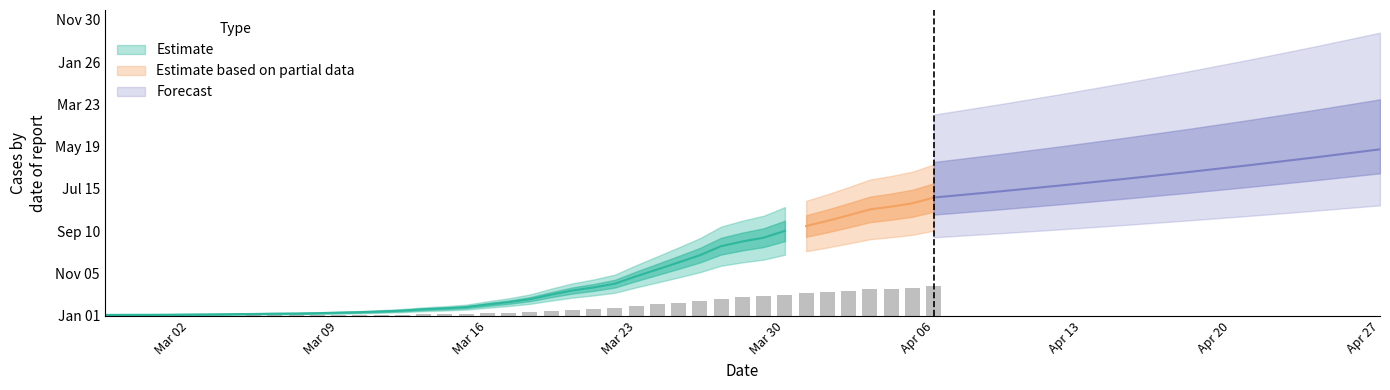

What is the difference between the maximum and second lowest values?

1731.8